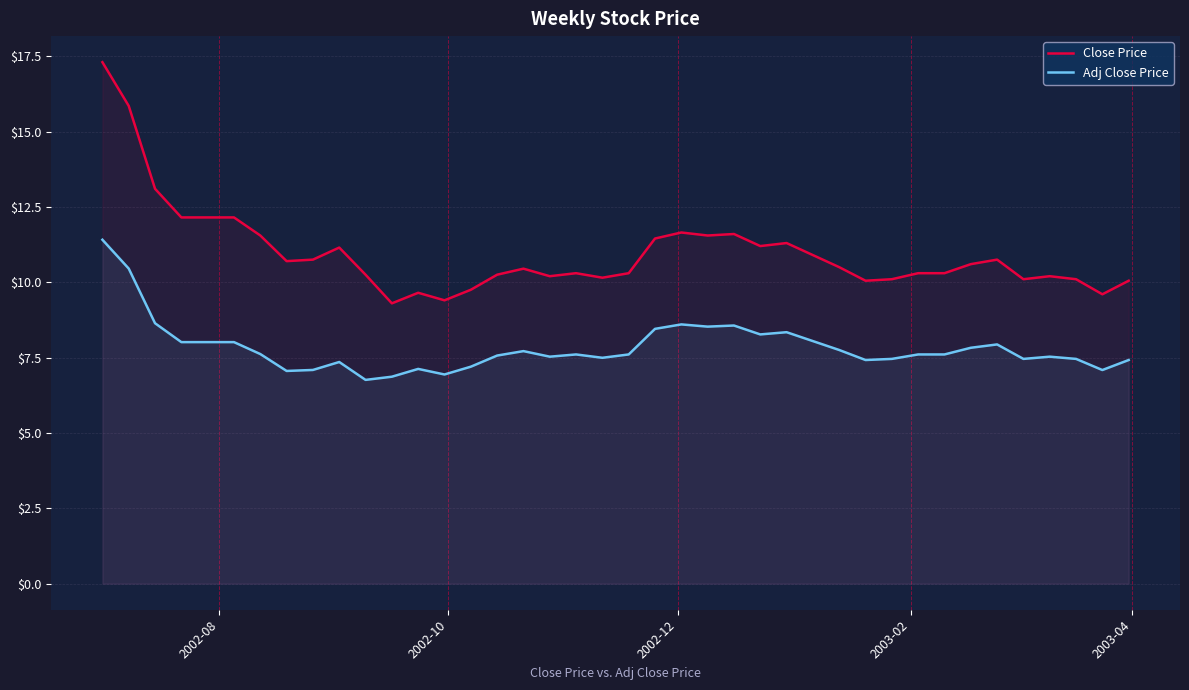

What is the lowest value of the Close Price series?

9.3